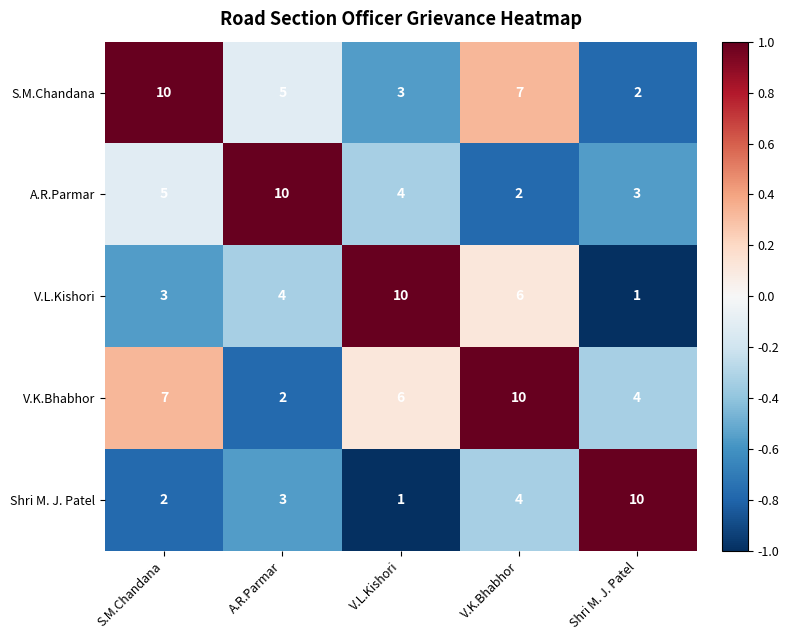

Reading left to right, transcribe all the data shown in this chart.

S.M.Chandana: S.M.Chandana=10	A.R.Parmar=5	V.L.Kishori=3	V.K.Bhabhor=7	Shri M. J. Patel=2
A.R.Parmar: S.M.Chandana=5	A.R.Parmar=10	V.L.Kishori=4	V.K.Bhabhor=2	Shri M. J. Patel=3
V.L.Kishori: S.M.Chandana=3	A.R.Parmar=4	V.L.Kishori=10	V.K.Bhabhor=6	Shri M. J. Patel=1
V.K.Bhabhor: S.M.Chandana=7	A.R.Parmar=2	V.L.Kishori=6	V.K.Bhabhor=10	Shri M. J. Patel=4
Shri M. J. Patel: S.M.Chandana=2	A.R.Parmar=3	V.L.Kishori=1	V.K.Bhabhor=4	Shri M. J. Patel=10